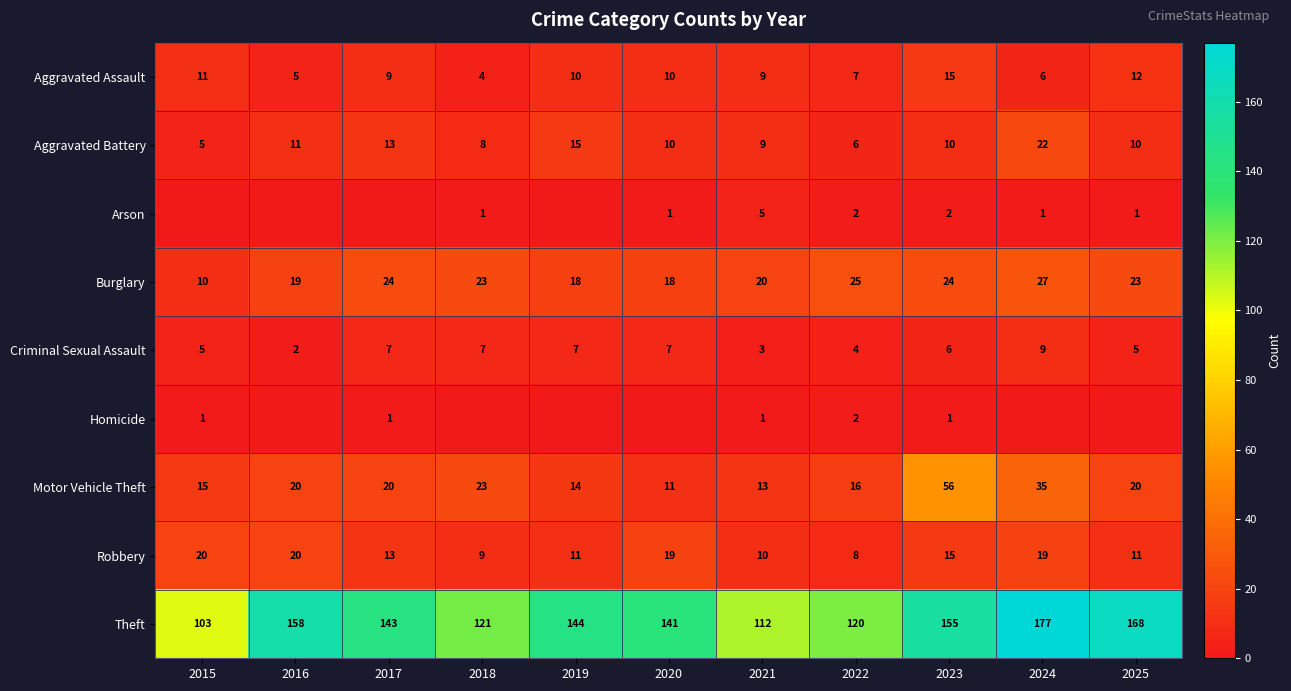

What is the sum of the Aggravated Battery values at 2019 and 2022?

21